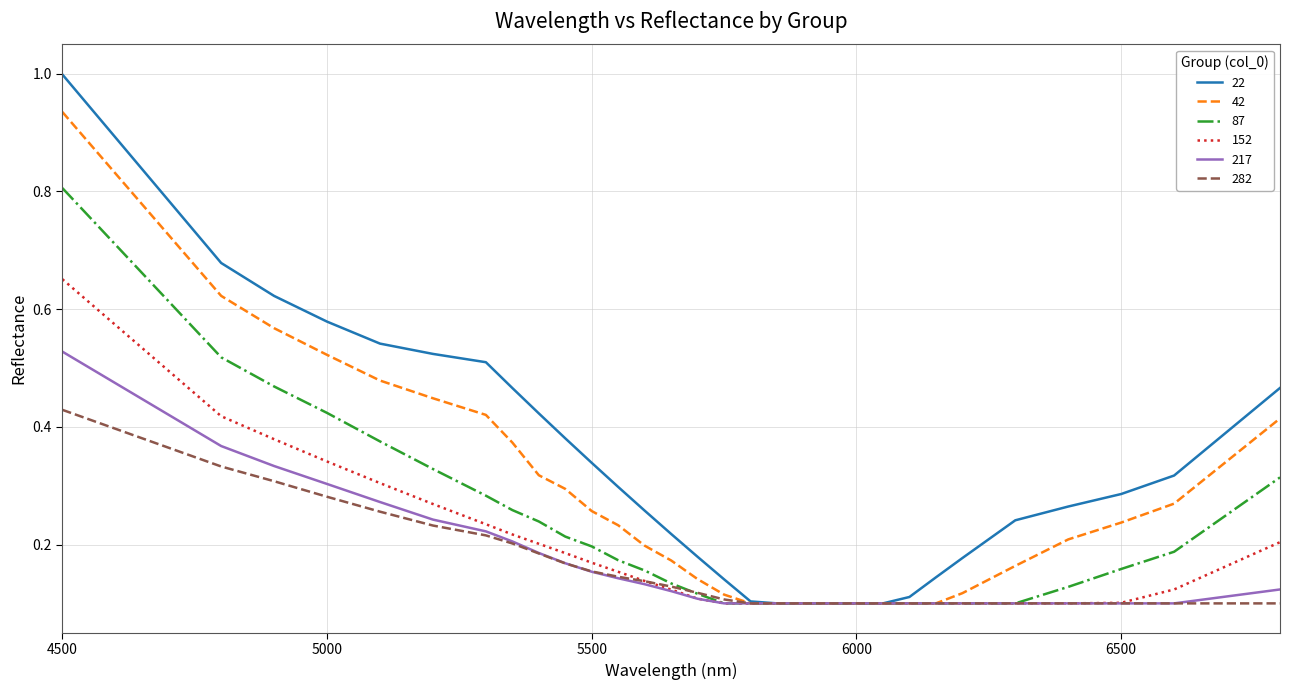

What is the maximum value for 22?

1.0